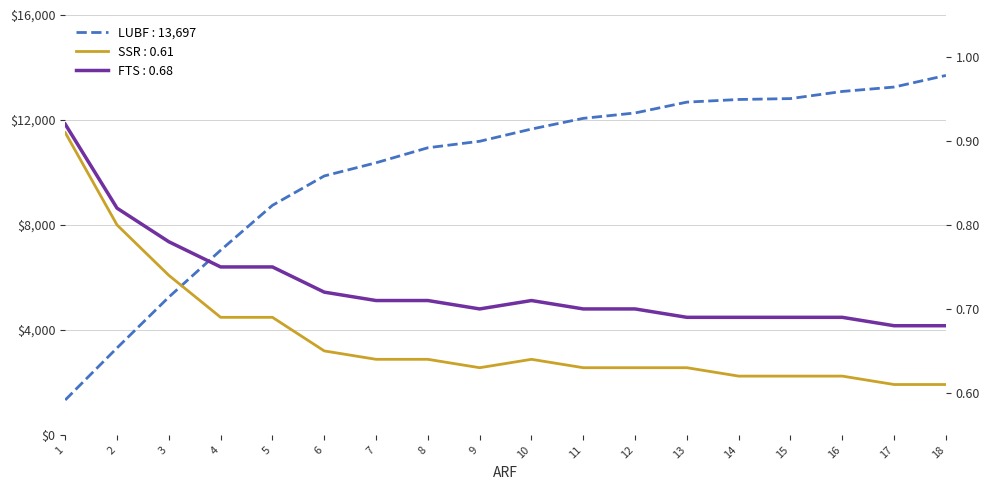

What is the highest value of the FTS series?

0.9